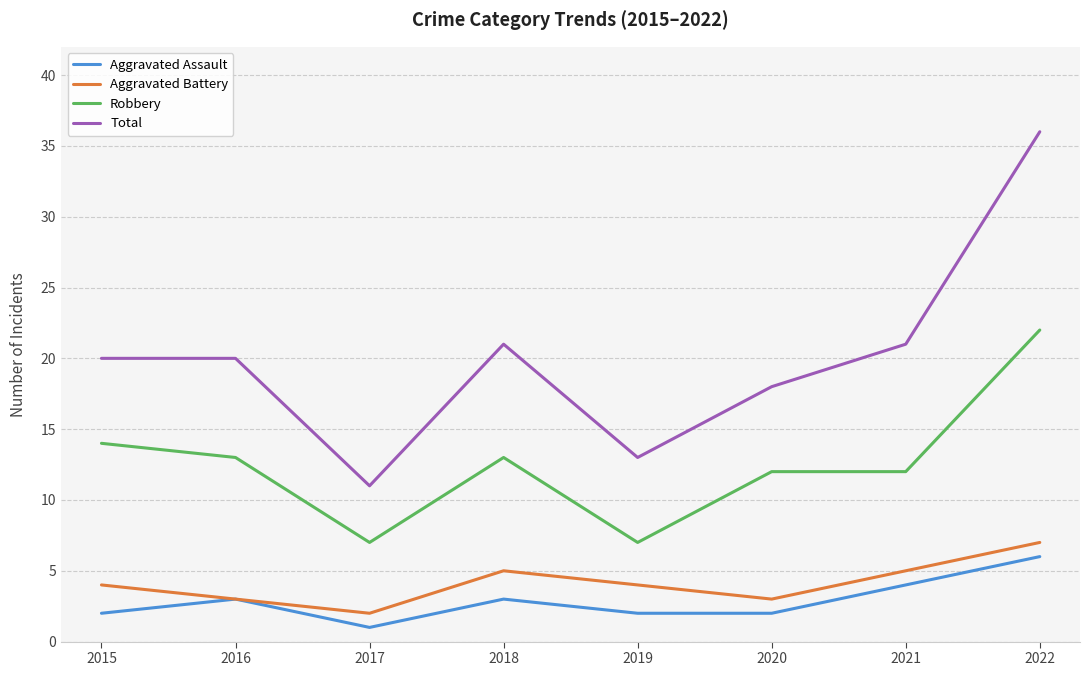

Which series has the largest range (max minus min)?

Total